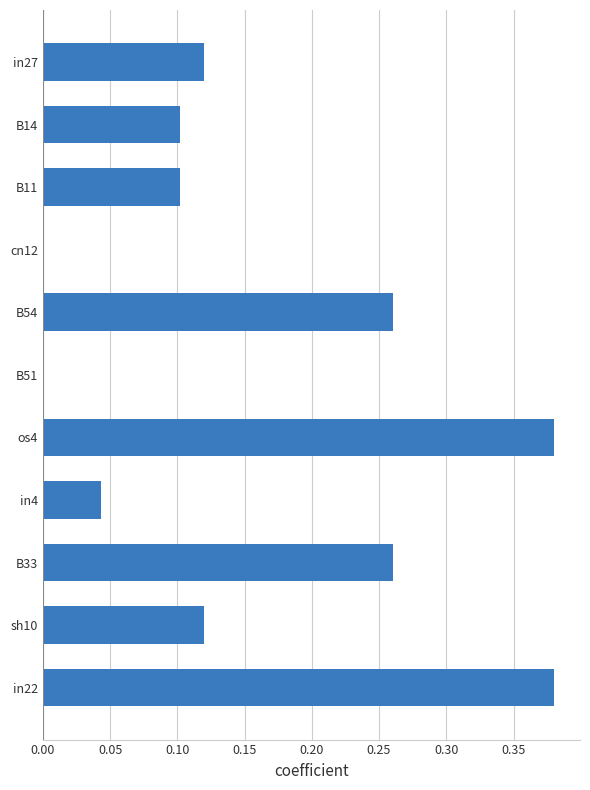

The value at B54 is 0.4. True or false?

False